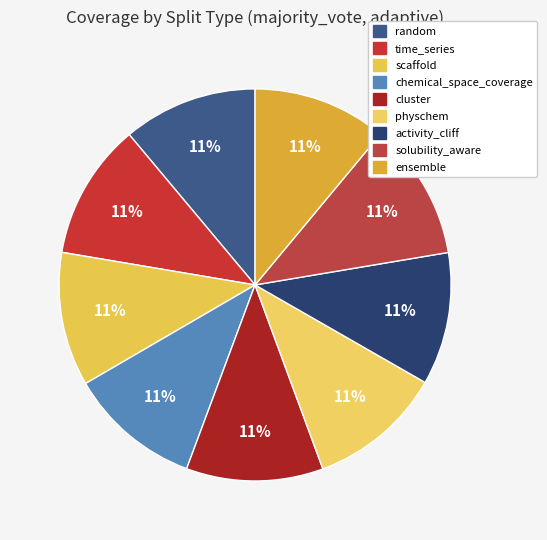

How many slices are in this pie chart?

9